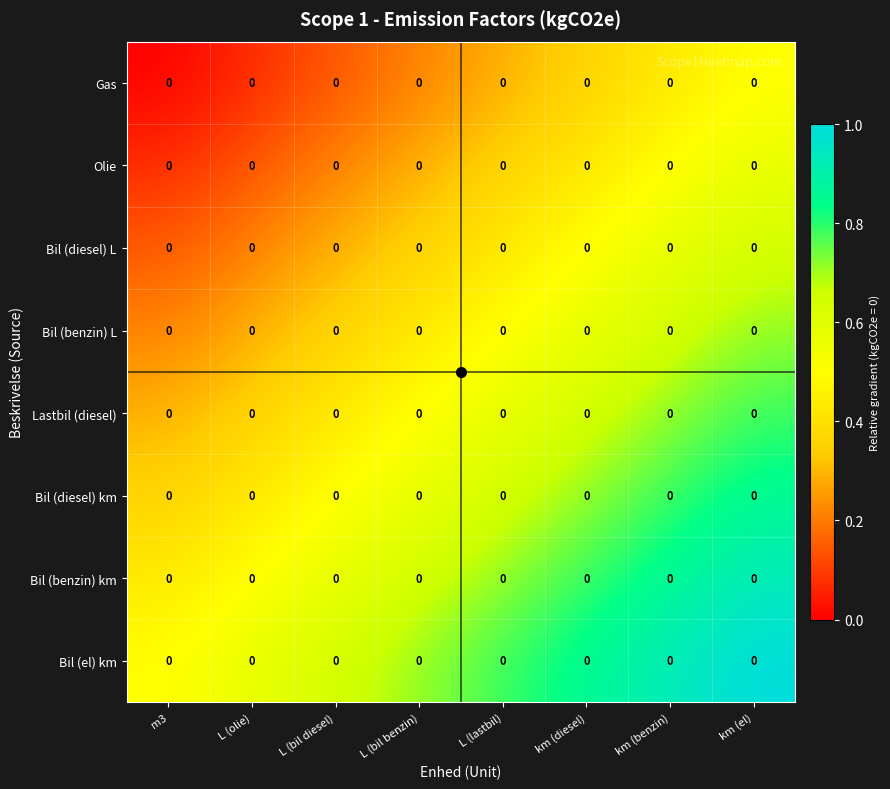

How many series are shown in this chart?

8